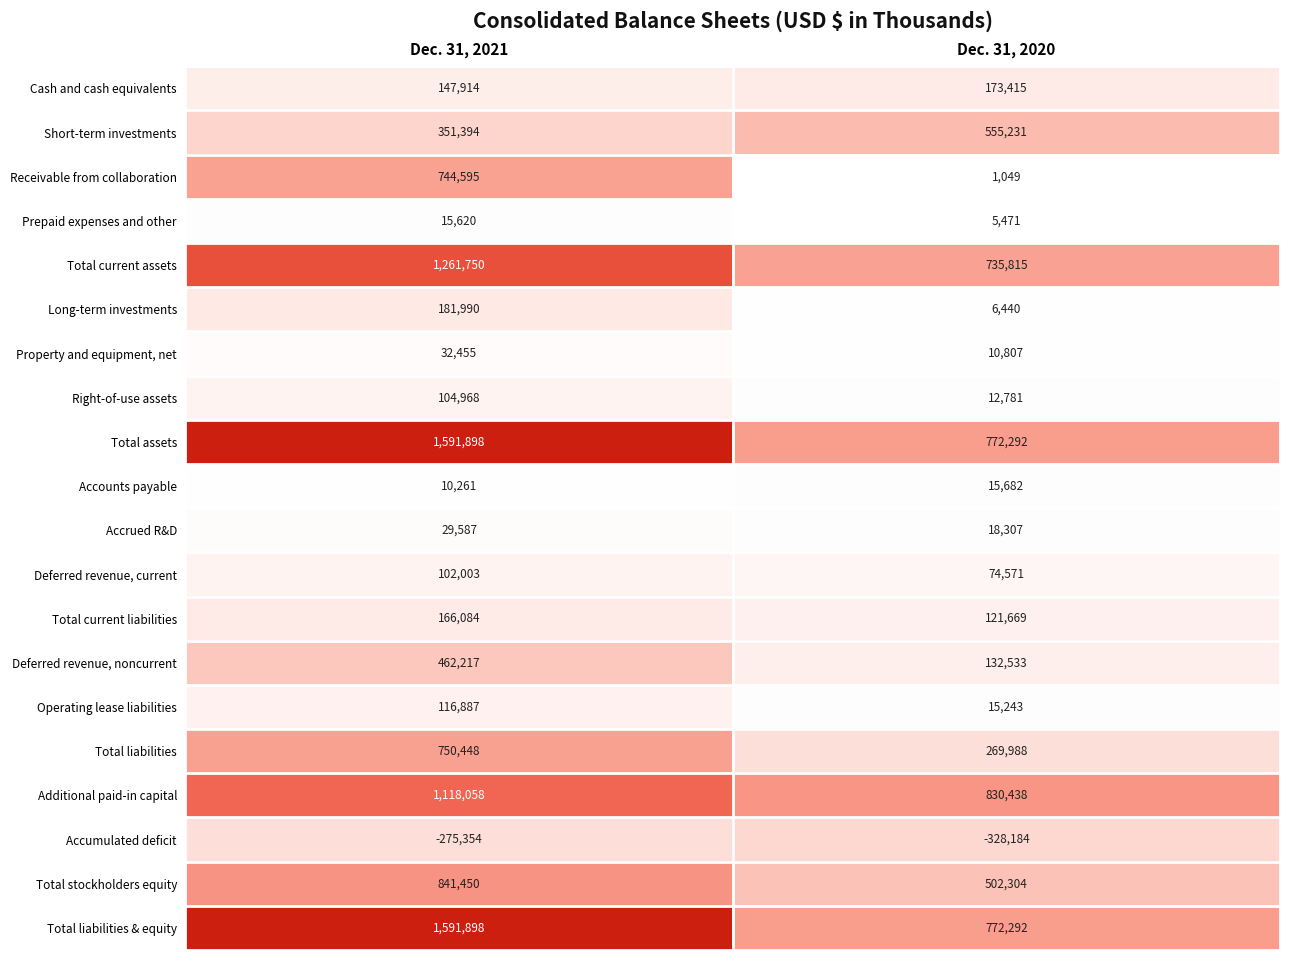

True or false: Total liabilities & equity has a value of 772292 at Dec. 31, 2020.

True